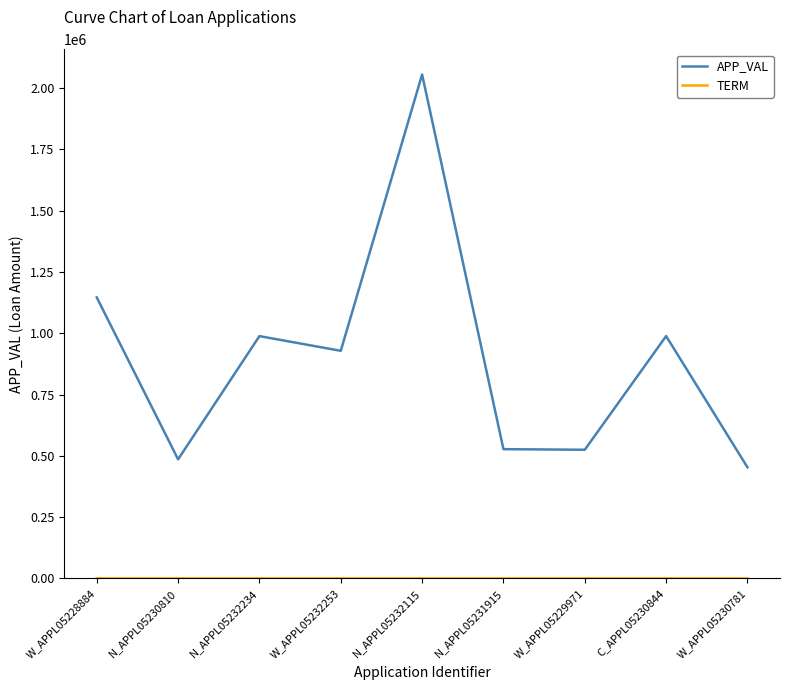

Is this an area chart (filled region under the line)?

No